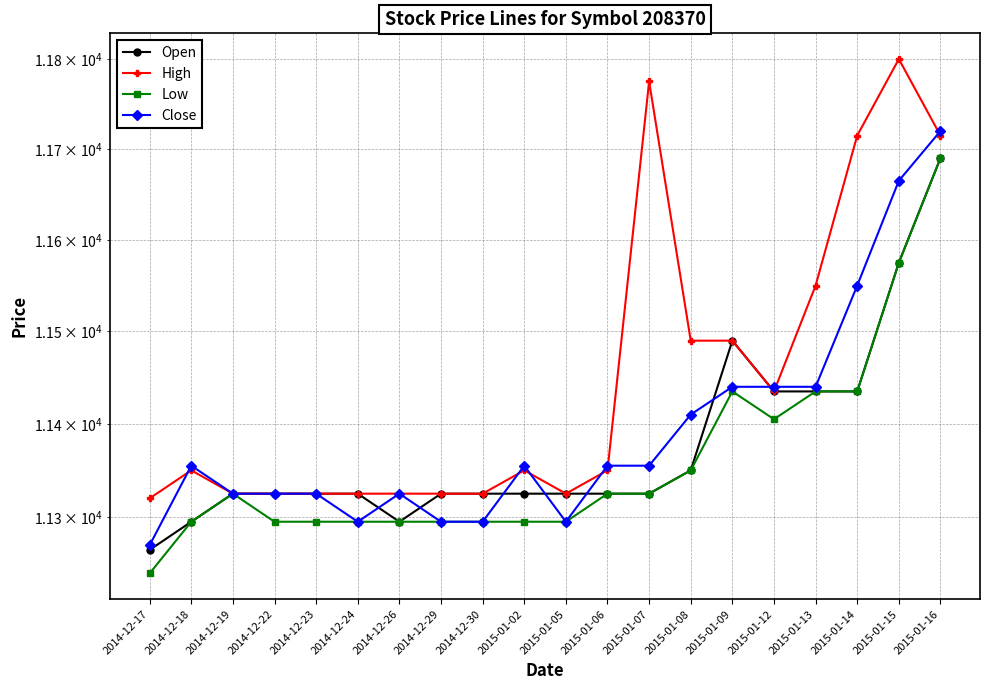

List the series in order of their overall mean, highest first.

High, Close, Open, Low